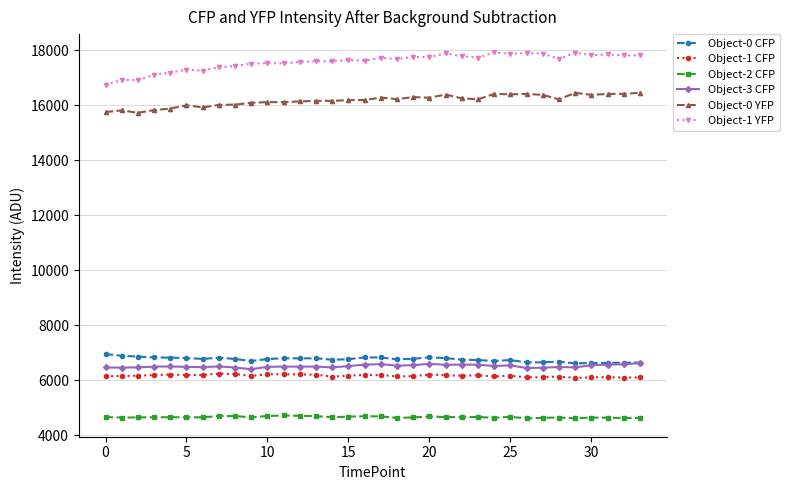

True or false: Object-0 CFP has more than 0 interior local peaks.

True